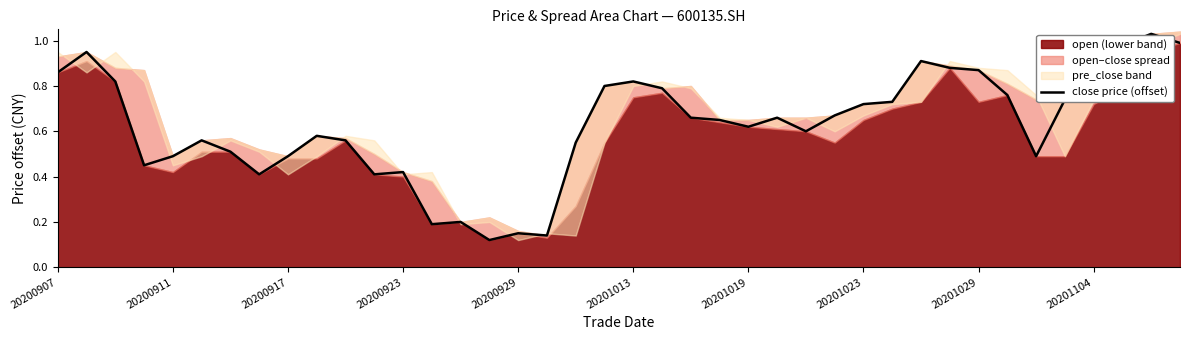

Does the chart have visible grid lines?

No